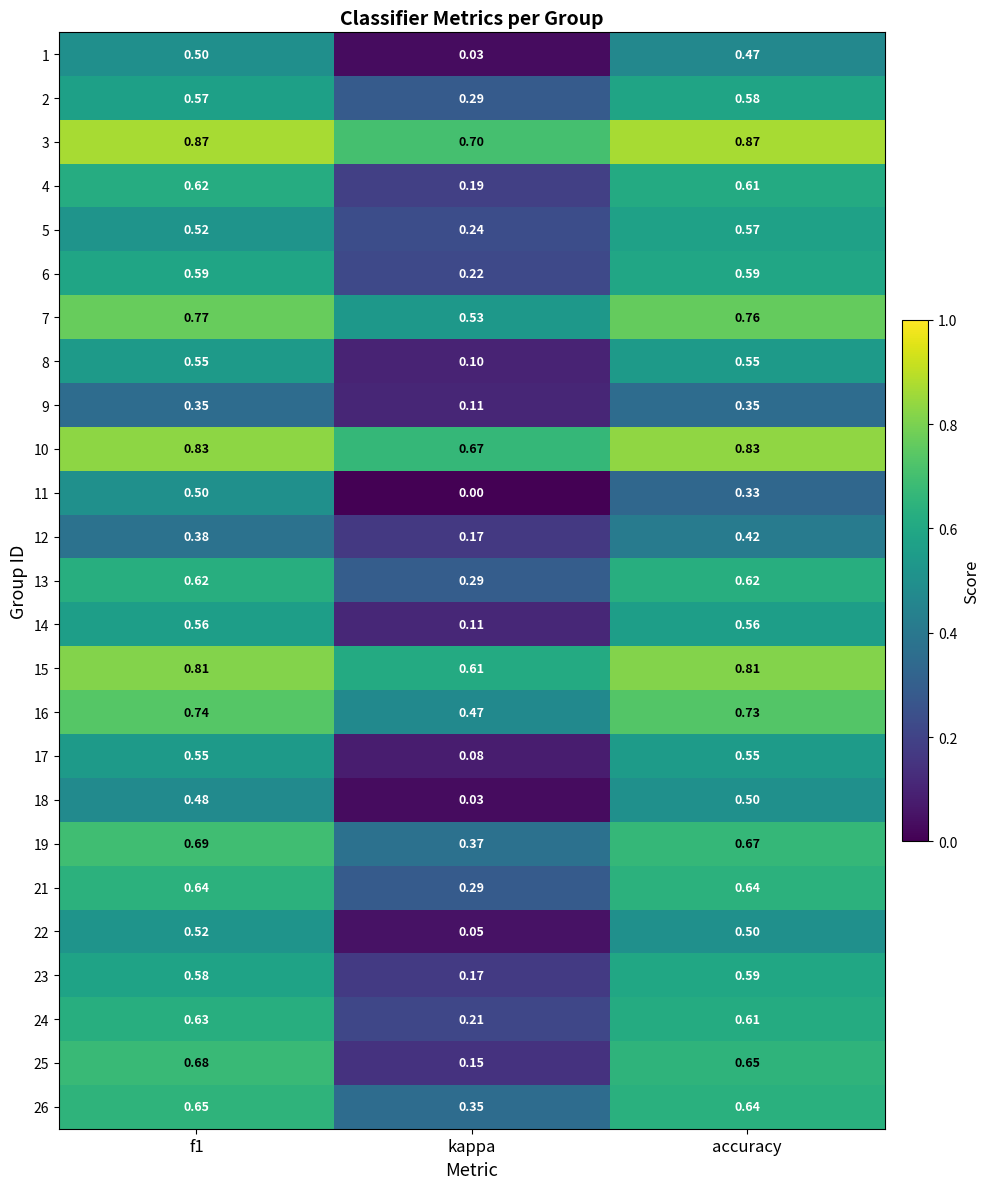

Where is 7 nearest to the value 0?

kappa